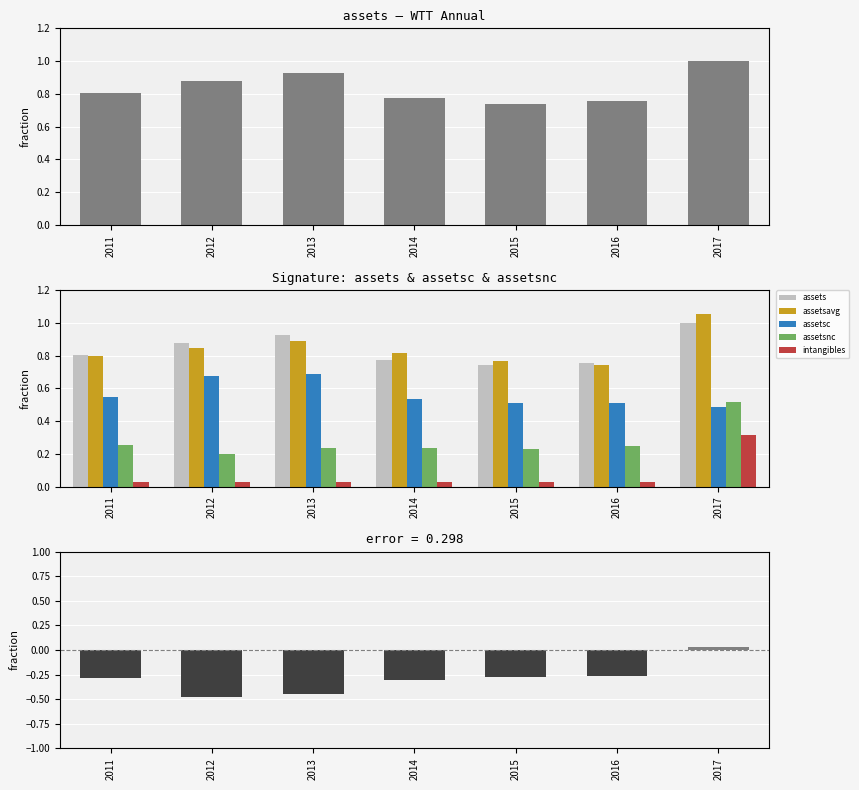

At which label is assetsc closest to 0?

2017